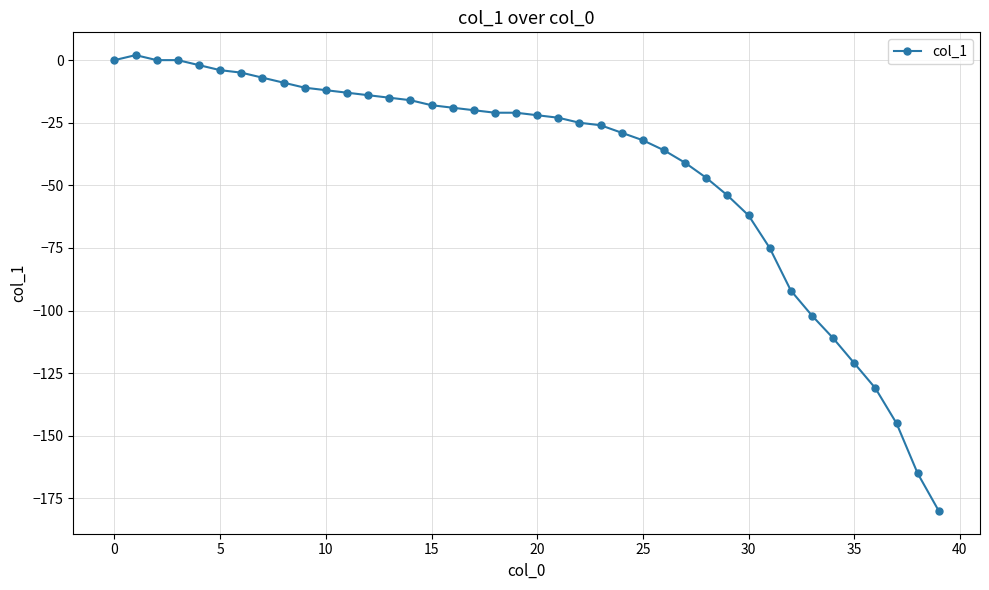

How many series are shown in this chart?

1